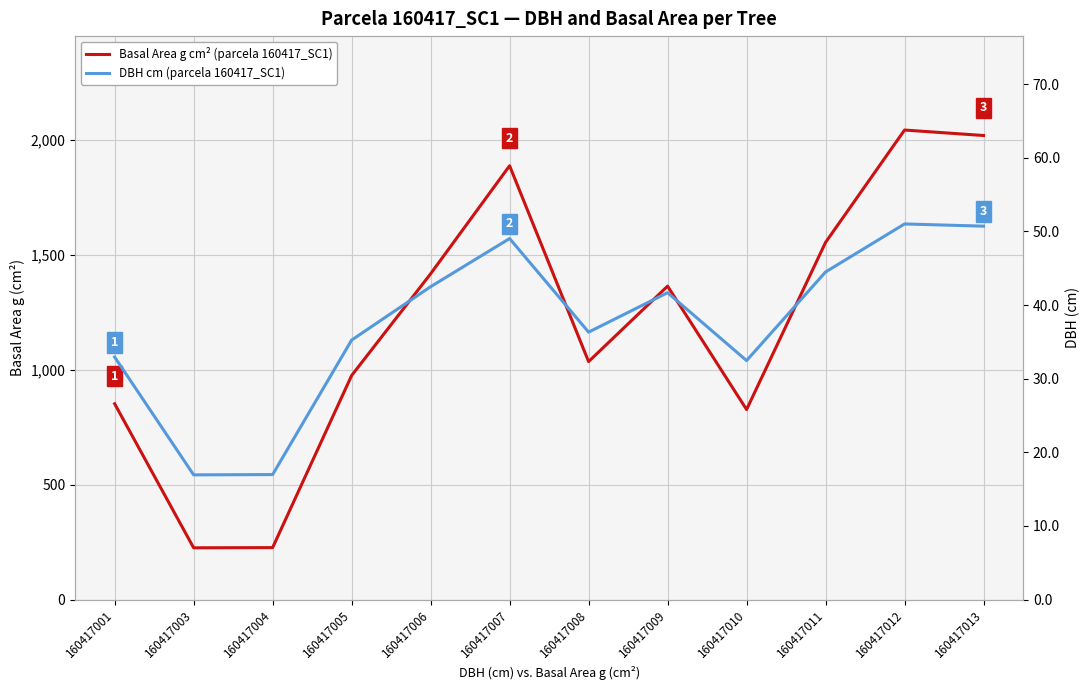

What is the total value across all series at 160417010?

859.8